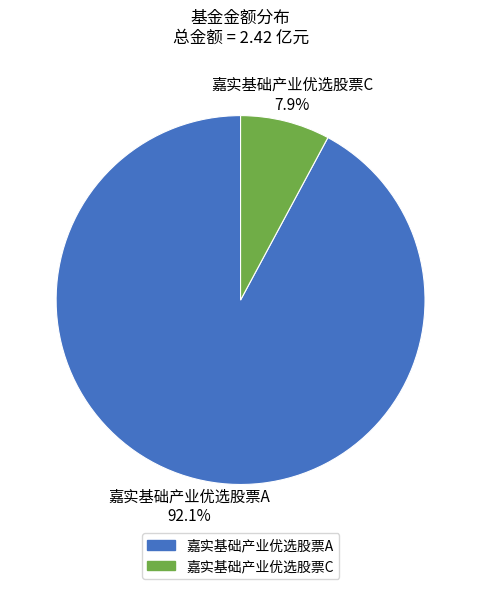

How many slices are in this pie chart?

2